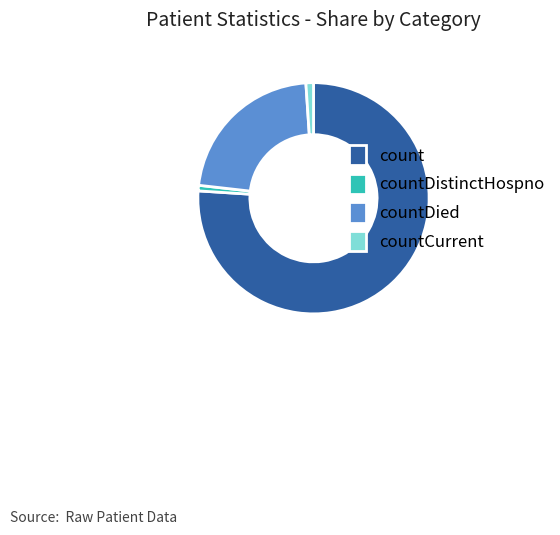

Combined, do countDied and countDistinctHospno account for over 50%?

No